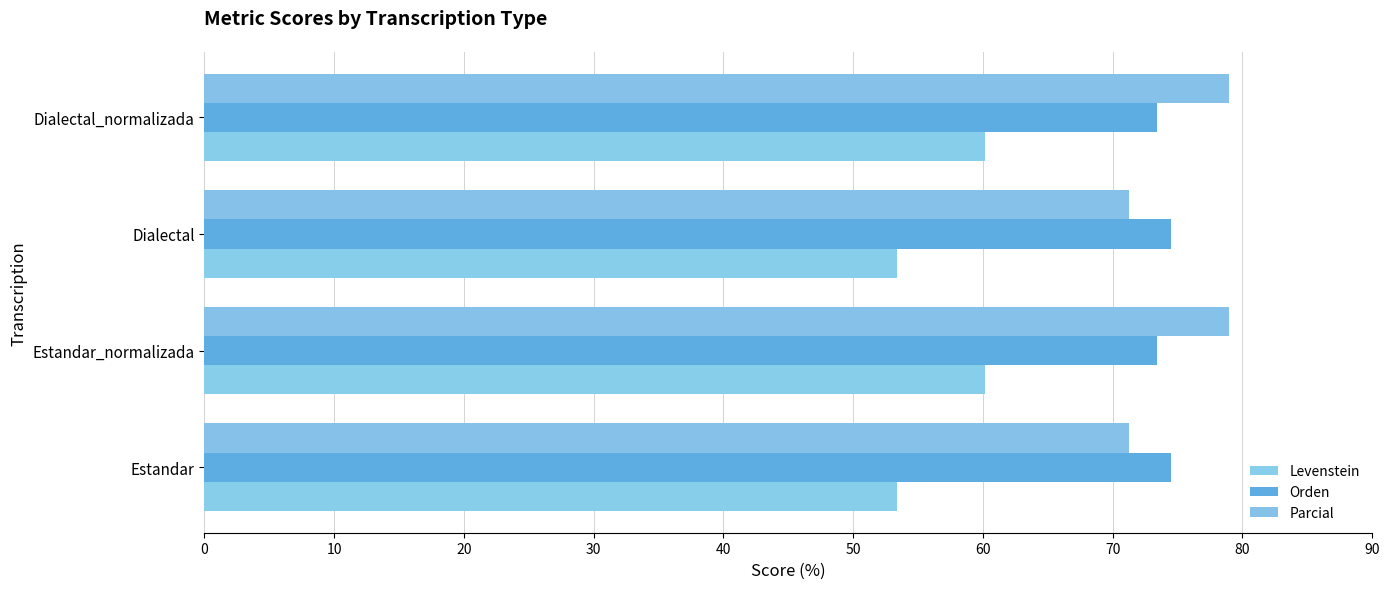

How many categories are shown in the chart?

4